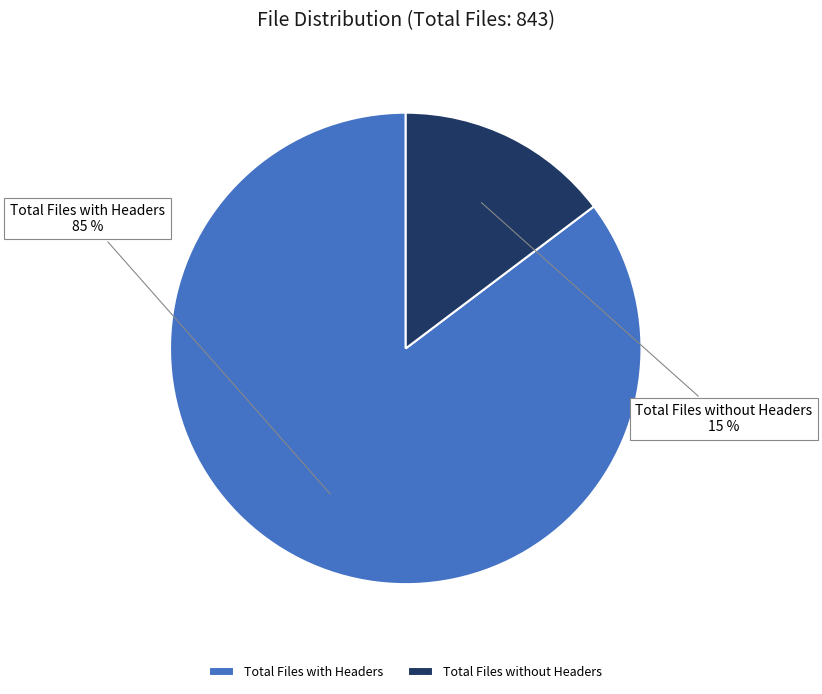

Which category has the biggest portion of the pie?

Total Files with Headers